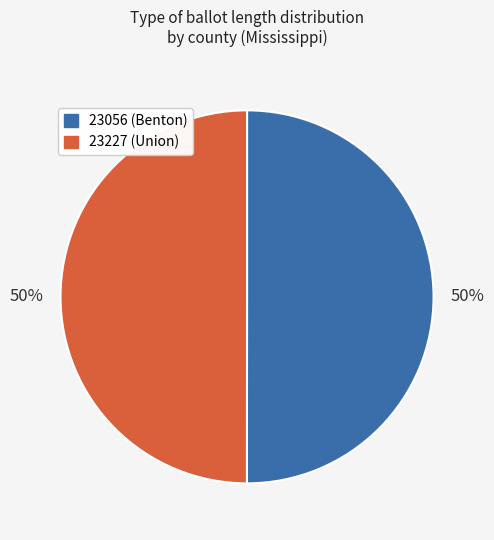

Approximately how many times larger is the value at 23227 (Union) compared to 23056 (Benton)?

1.0